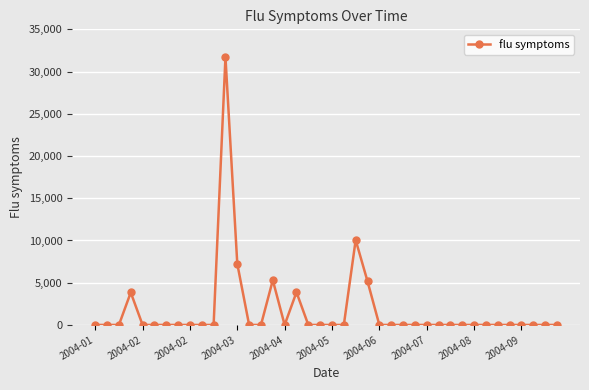

What is the value of the 13th point from the left?

7230.9